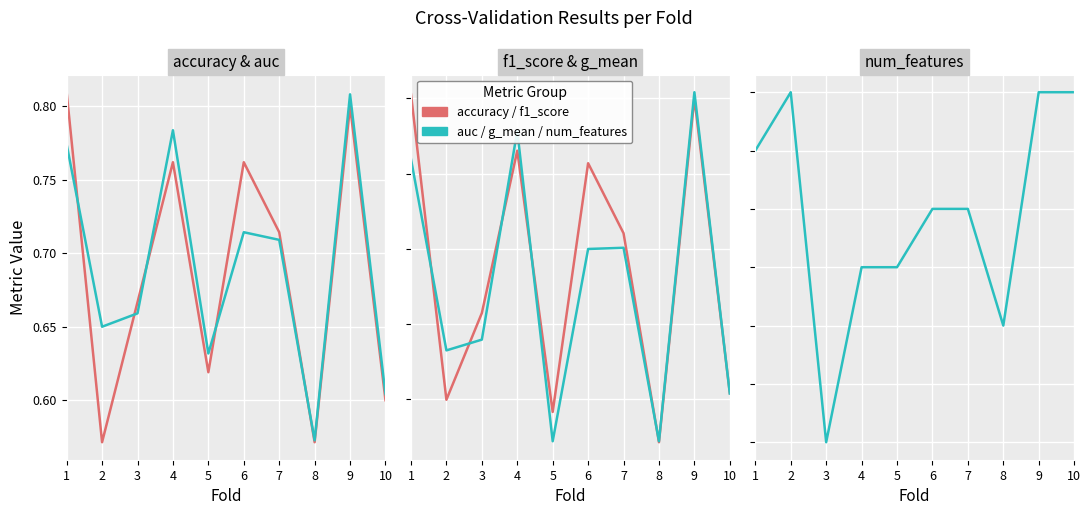

True or false: accuracy has a value of 0.6 at 2.

True